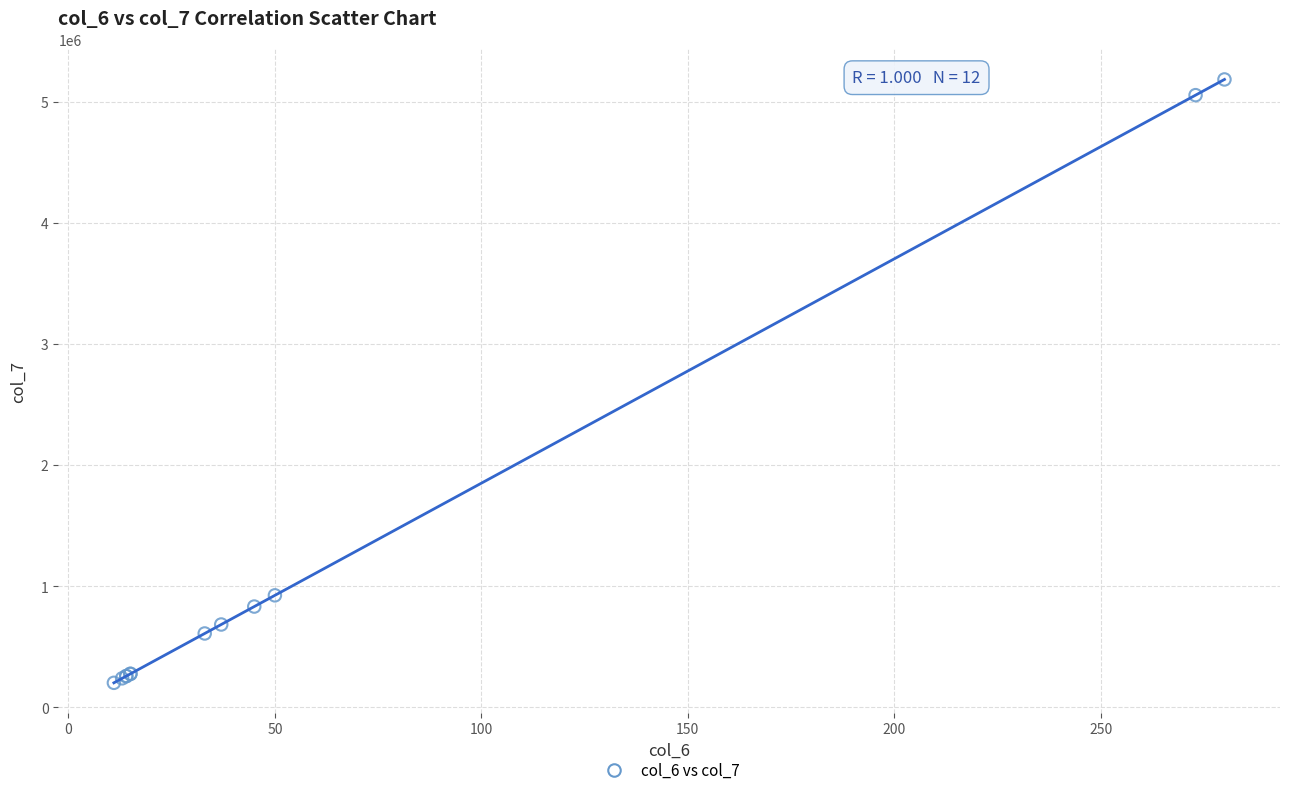

What Y value in the scatter plot is closest to 2693205?

925500